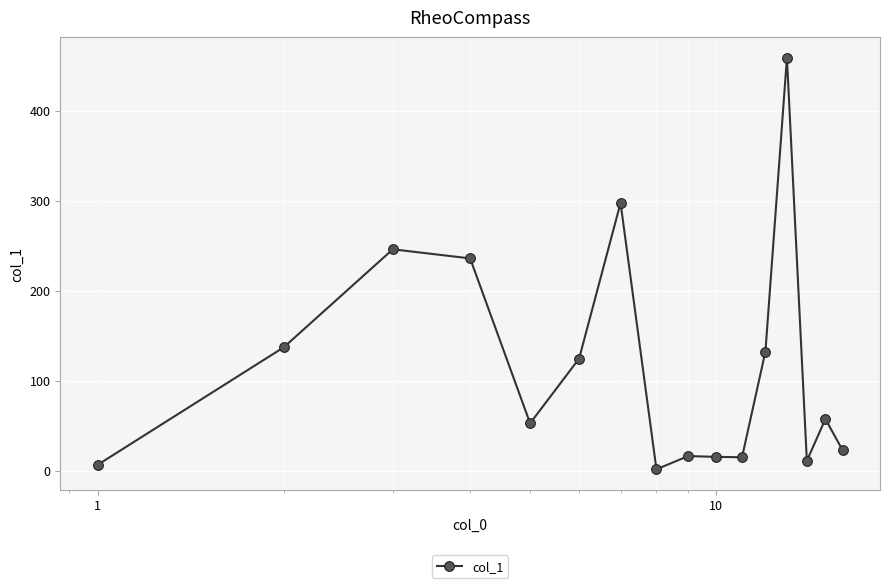

How many points are lower than both their immediate neighbors (excluding endpoints)?

4